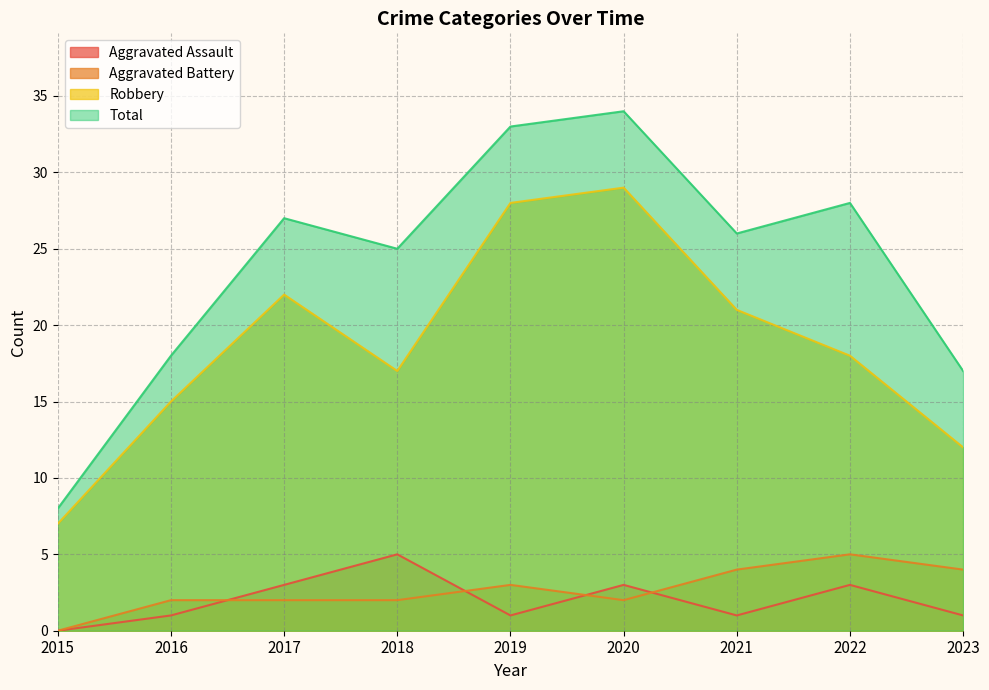

Rank the series at 2016 from lowest to highest value.

Aggravated Assault, Aggravated Battery, Robbery, Total